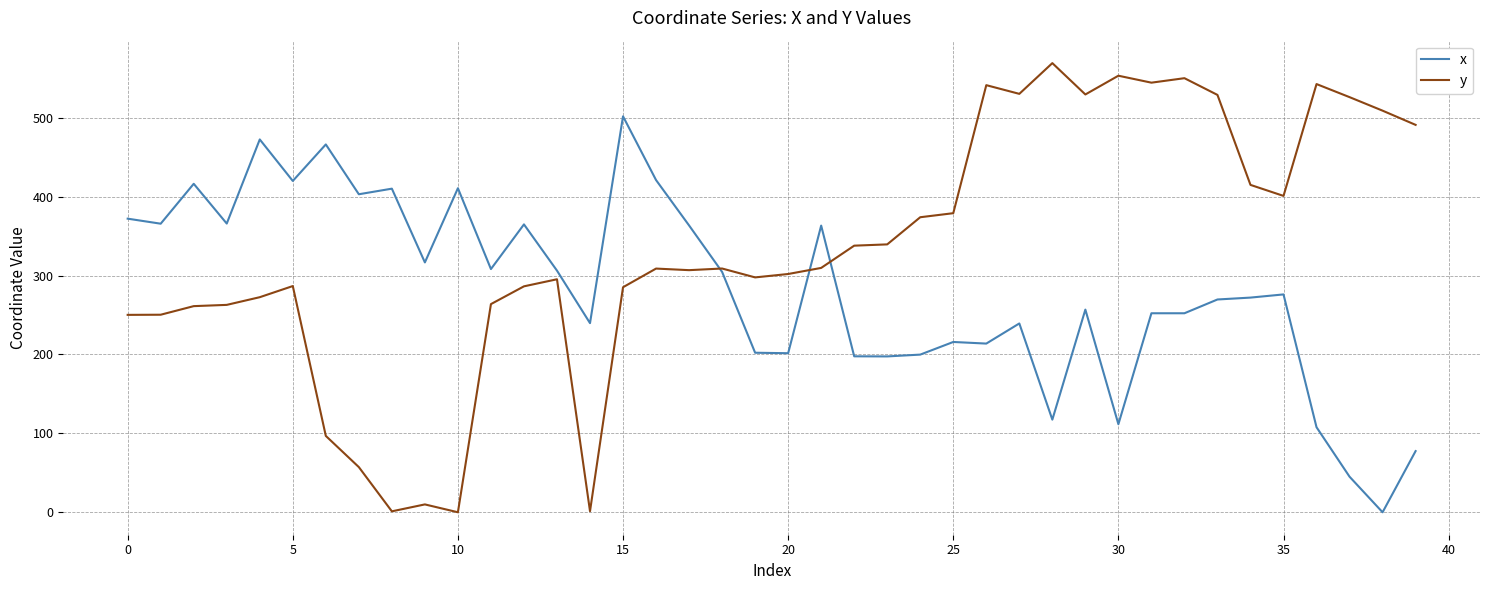

Which series has the largest total across all categories?

y